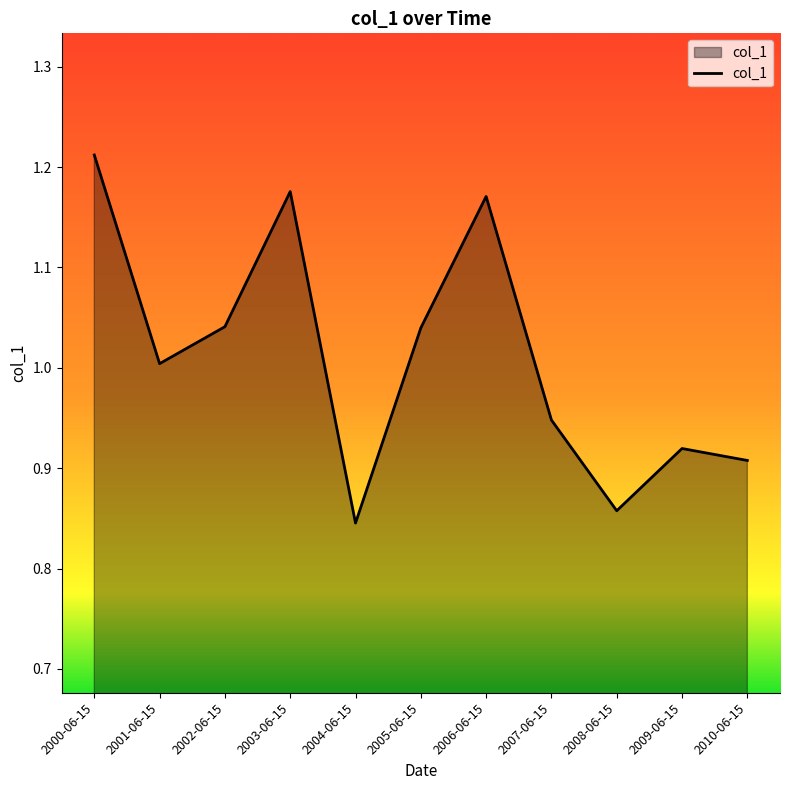

Which label corresponds to the smallest value in the chart?

2004-06-15